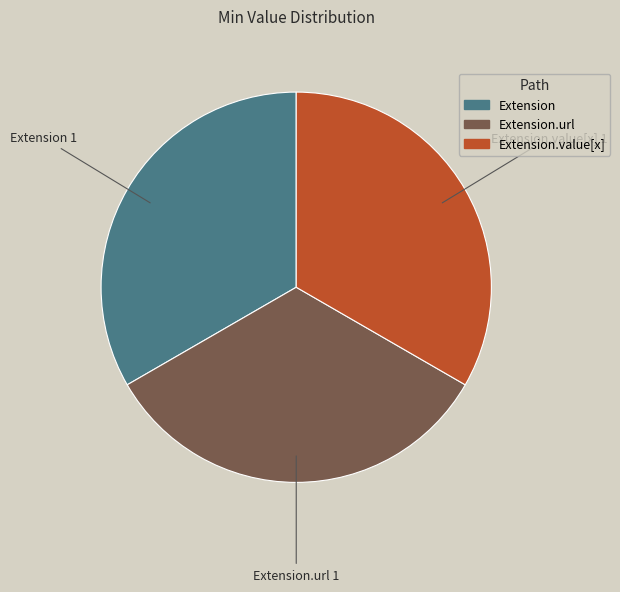

Does any single category account for the majority?

No